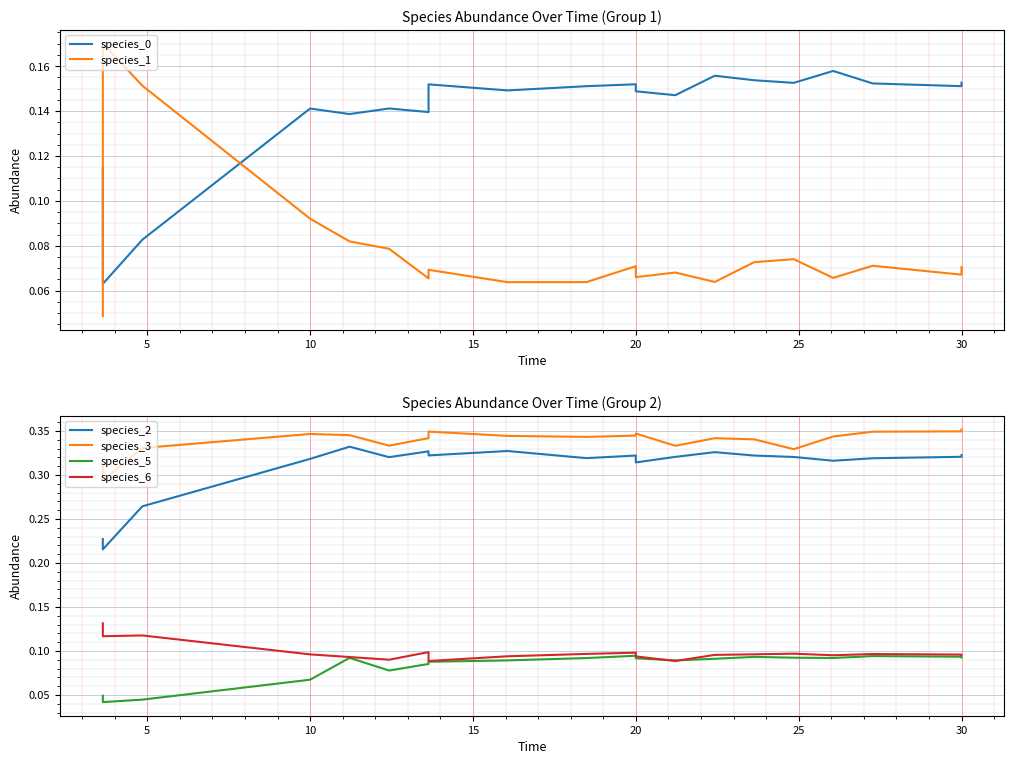

In species_0, how many points are lower than both neighbors (excluding endpoints)?

7